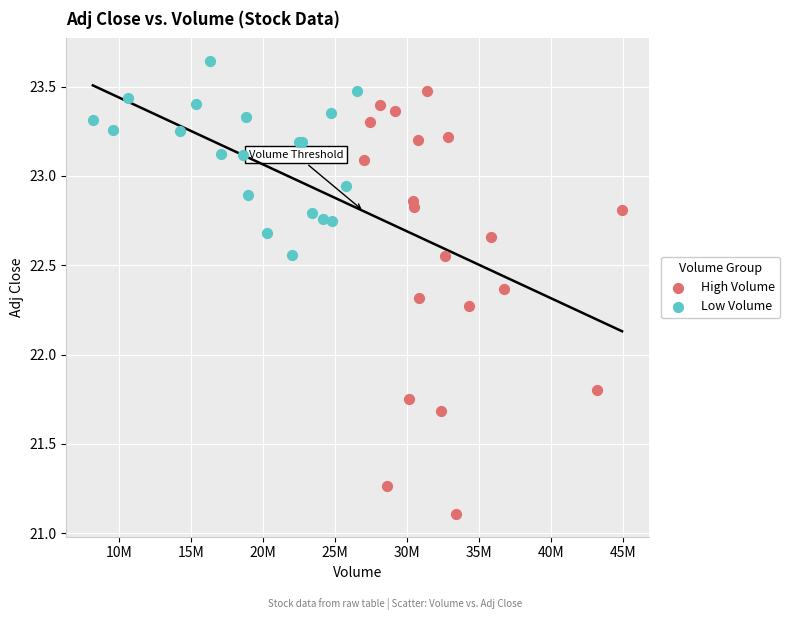

What are all the series names shown in the legend?

High Volume, Low Volume